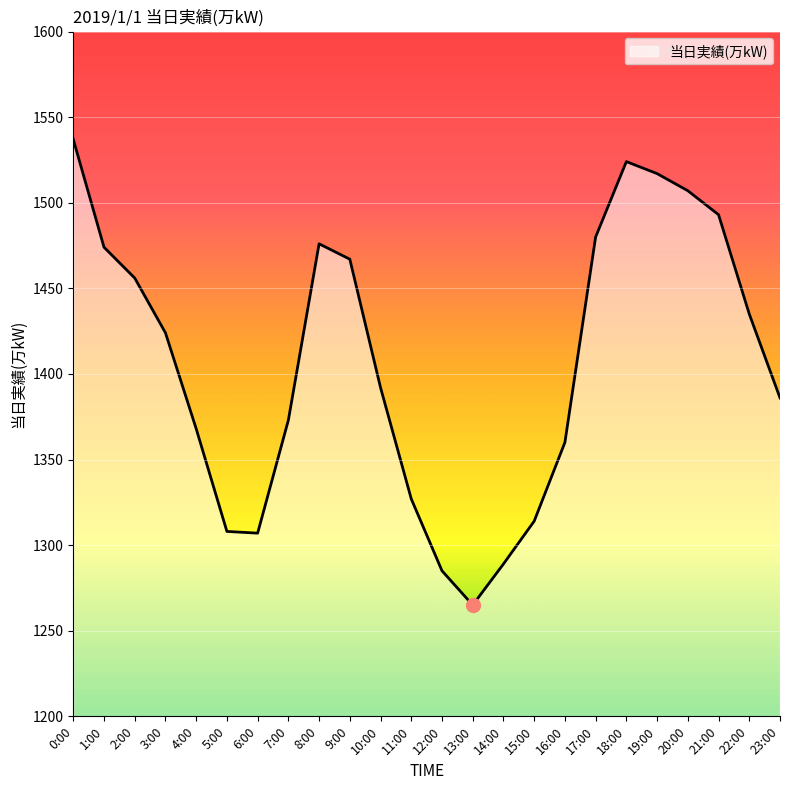

How many interior local peaks (higher than both neighbors) does the data have?

2